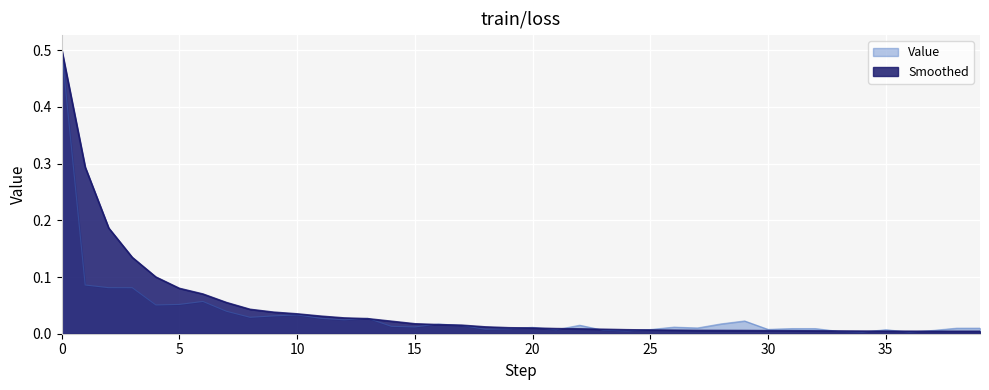

The Value series shows 0.0 at 26. True or false?

False